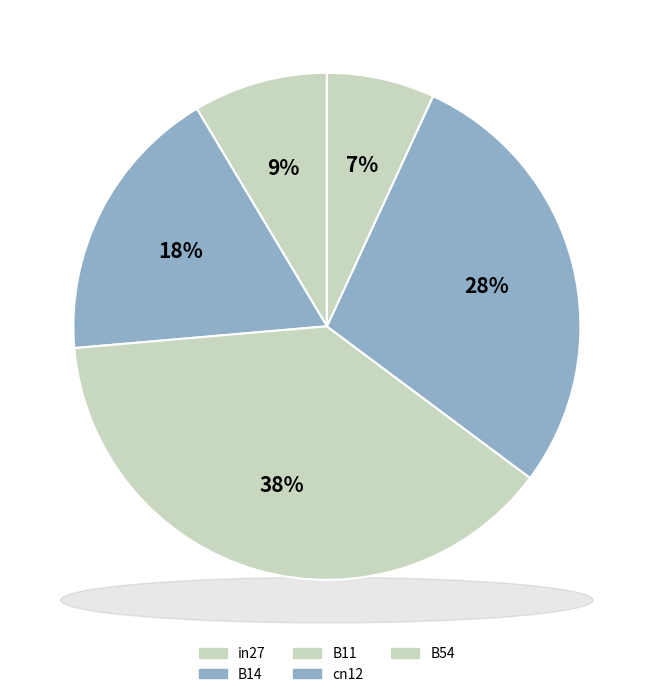

Does any single category account for the majority?

No